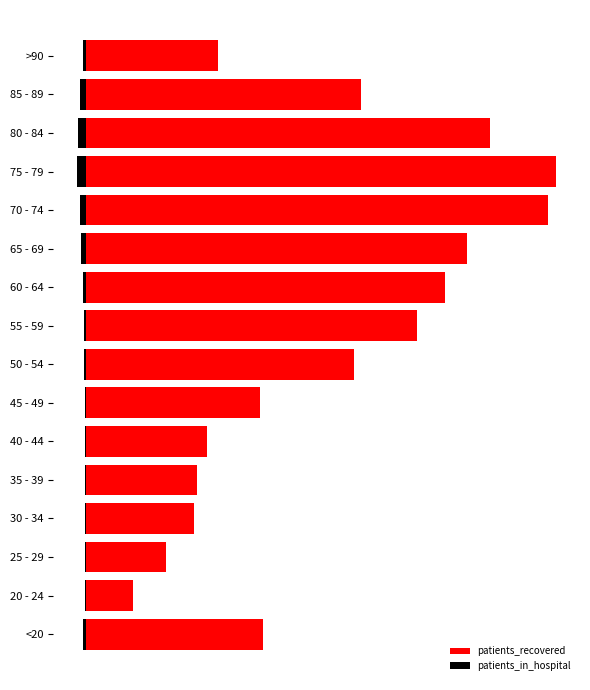

What is the spread (max minus min) of values at 20 - 24?

1172